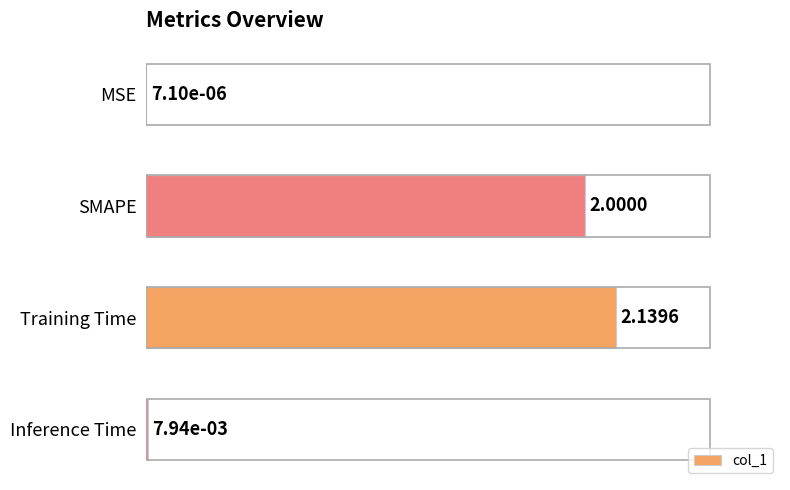

What is the greatest value displayed?

1.0